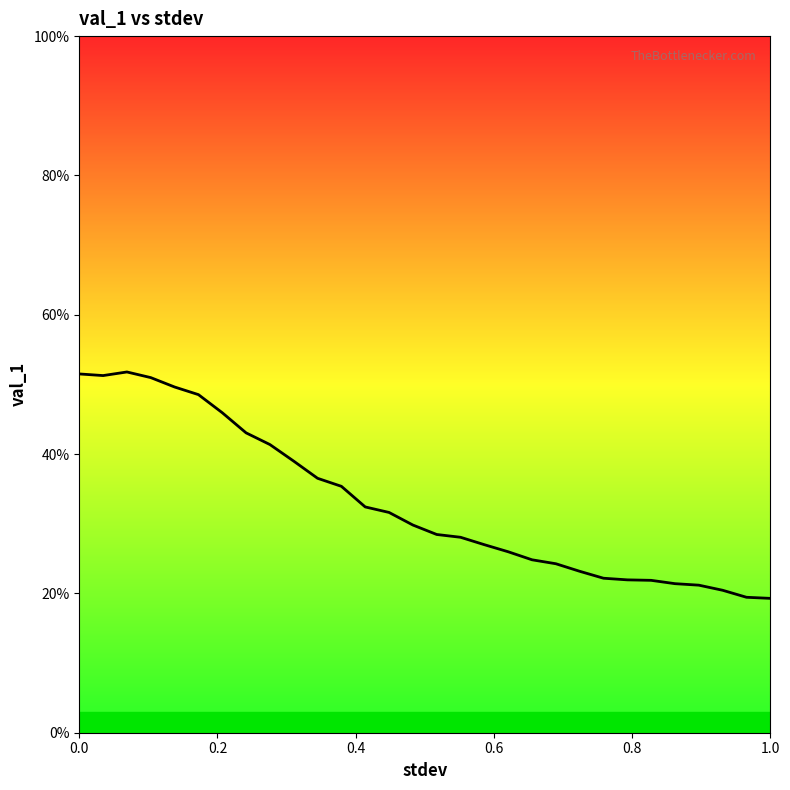

What is the sum of all values?

9.9